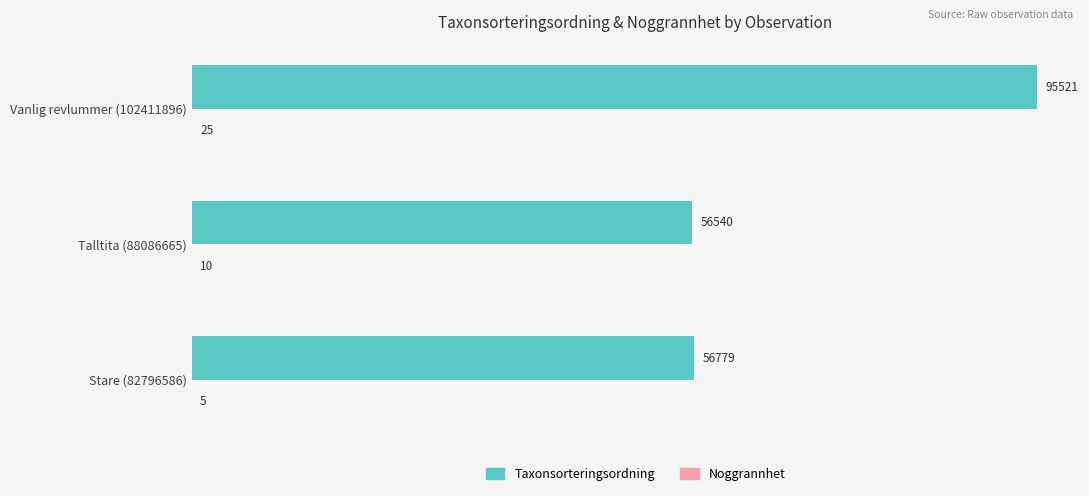

What is the maximum value for Taxonsorteringsordning?

95521